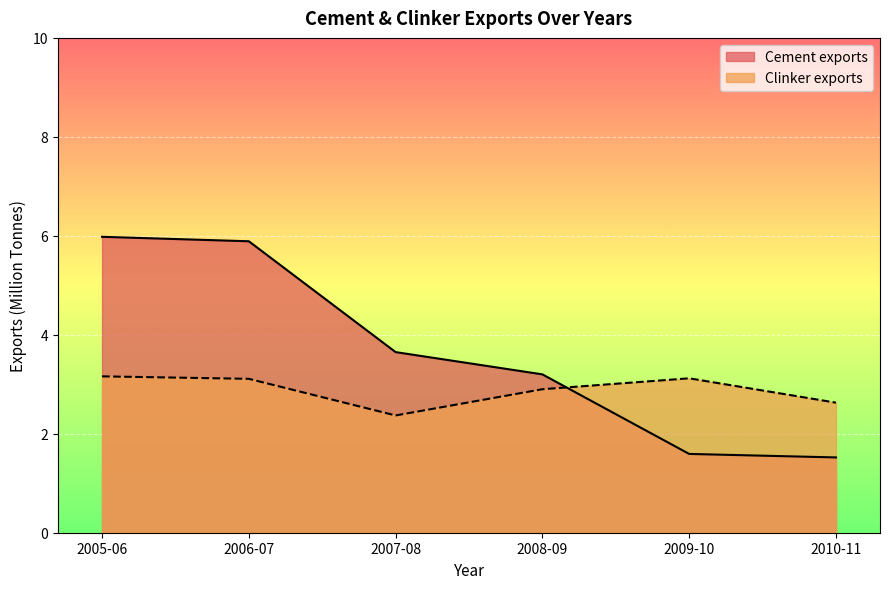

Which series changed the most between 2005-06 and 2006-07?

Cement exports